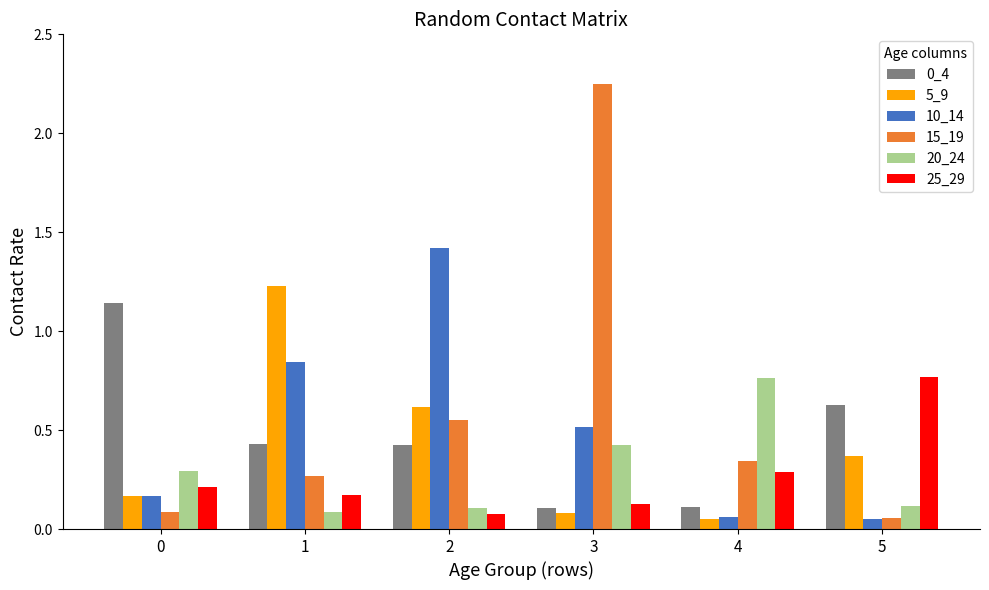

What is the difference between the second highest and second lowest values in the 15_19 series?

0.5